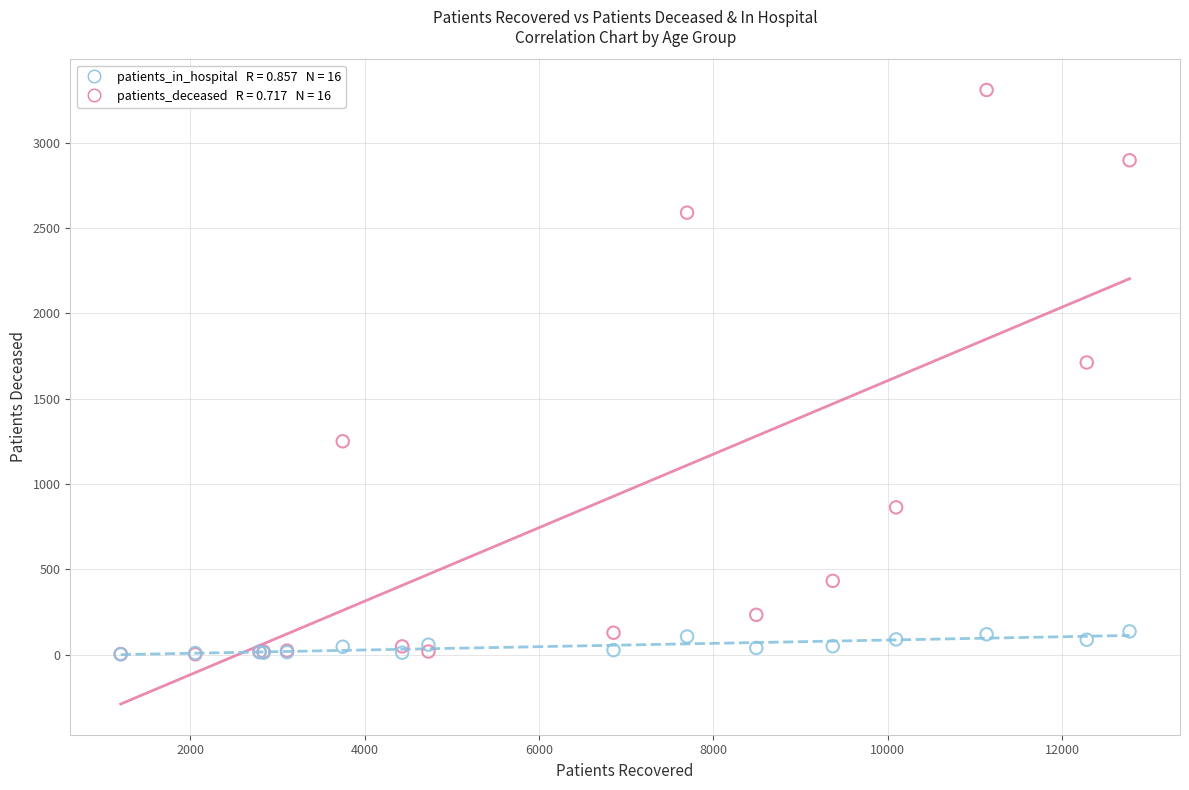

Across all series, what Y value is closest to 1656?

1713